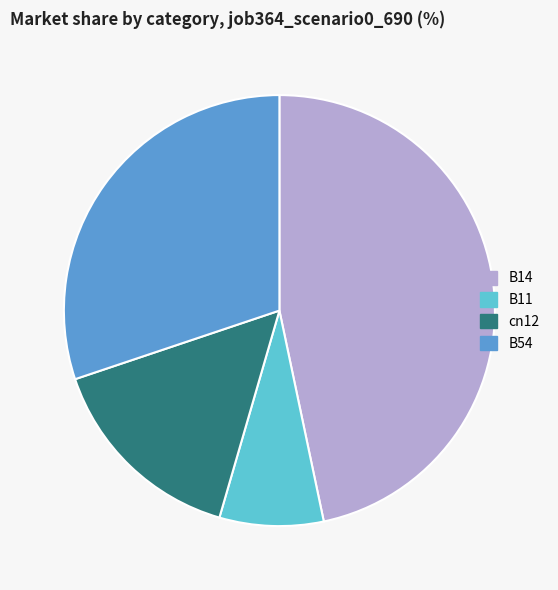

Is the sum of B54 and cn12 greater than half?

No